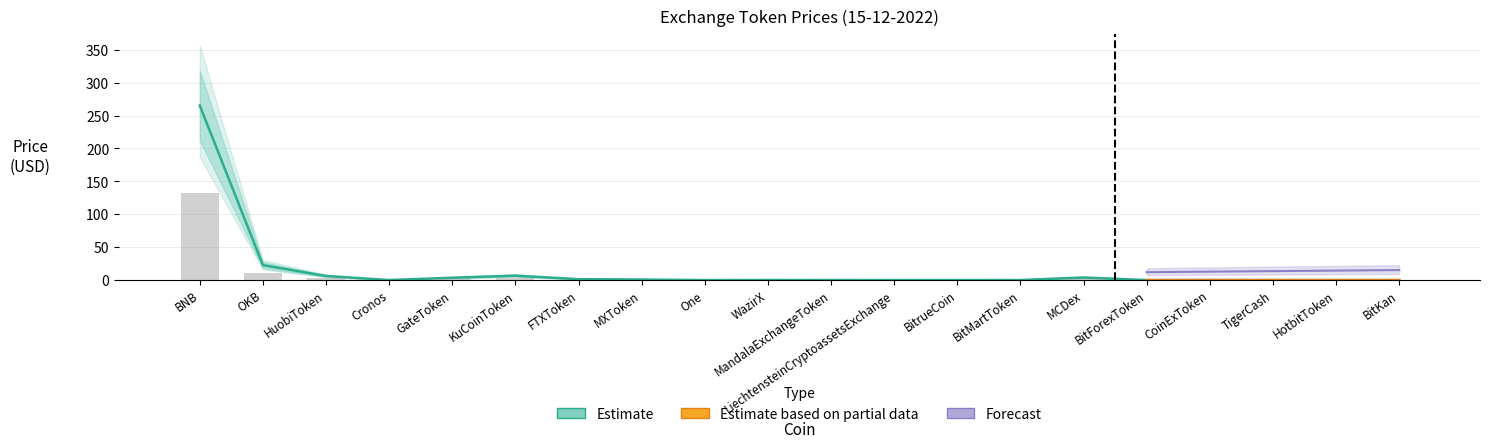

Is it true that Estimate equals 10.7 at KuCoinToken?

False